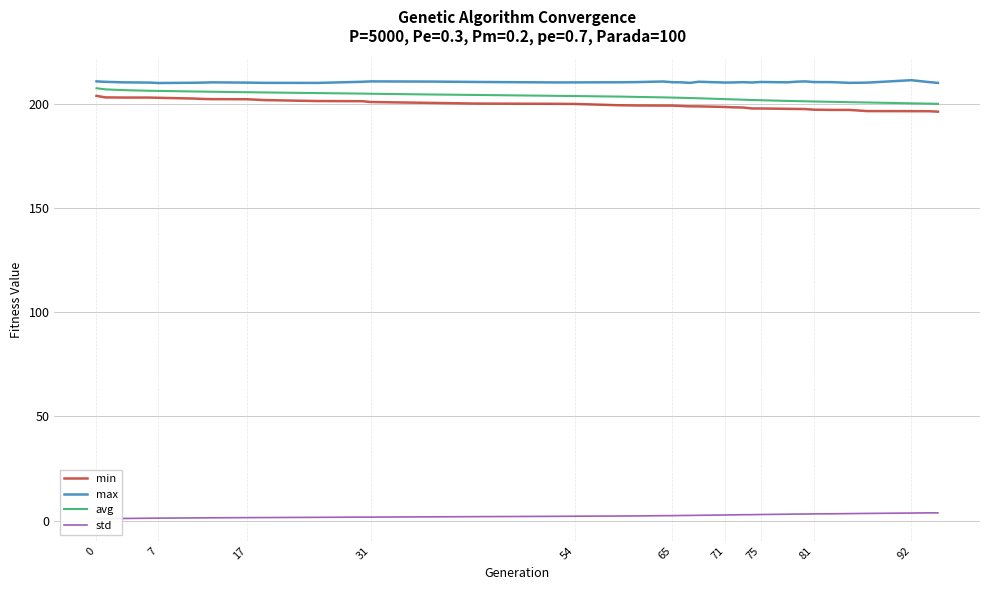

Does the chart have visible grid lines?

Yes